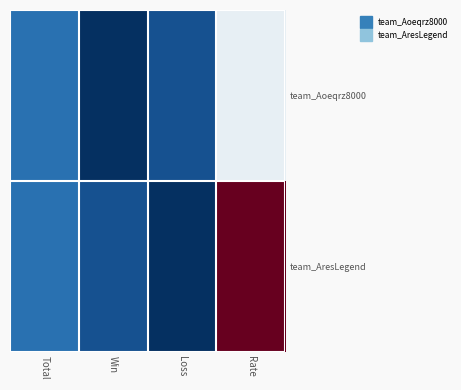

Reading left to right, extract all data points from this chart.

team_Aoeqrz8000: Total=12	Win=4	Loss=8	Rate=33
team_AresLegend: Total=12	Win=8	Loss=4	Rate=67